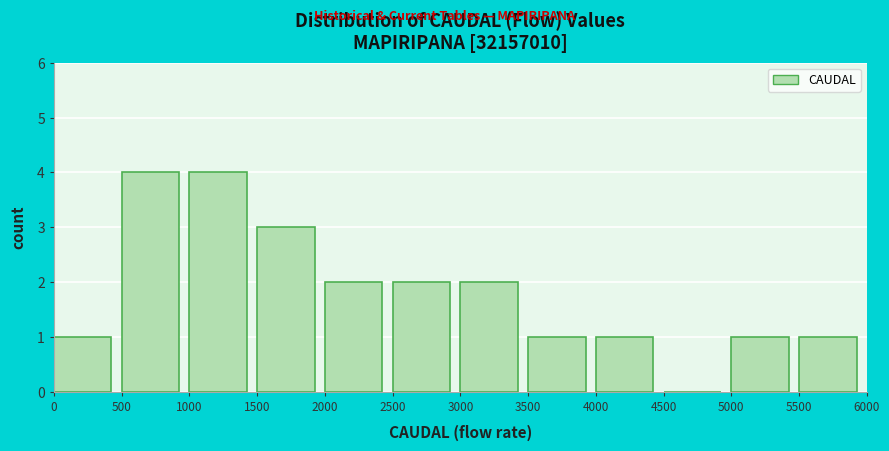

How tall is the bar that spans 1000 to 1500 on the x-axis? The values are not printed on the chart, so give them approximately, as read against the axis.

4